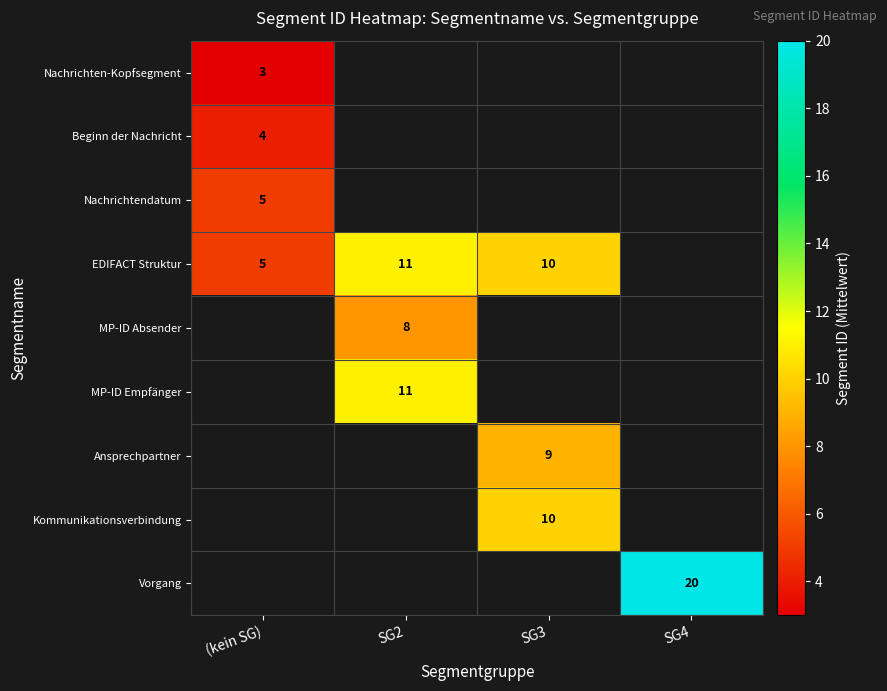

True or false: MP-ID Empfänger has a value of 11 at SG2.

True